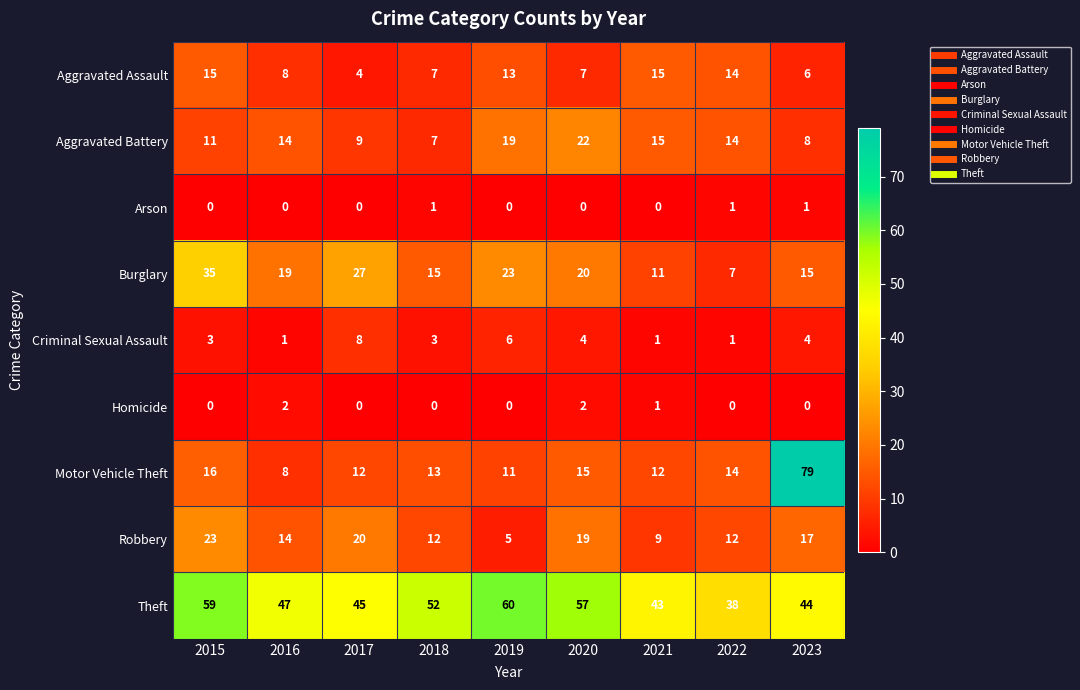

At how many categories does at least one series exceed 77?

1